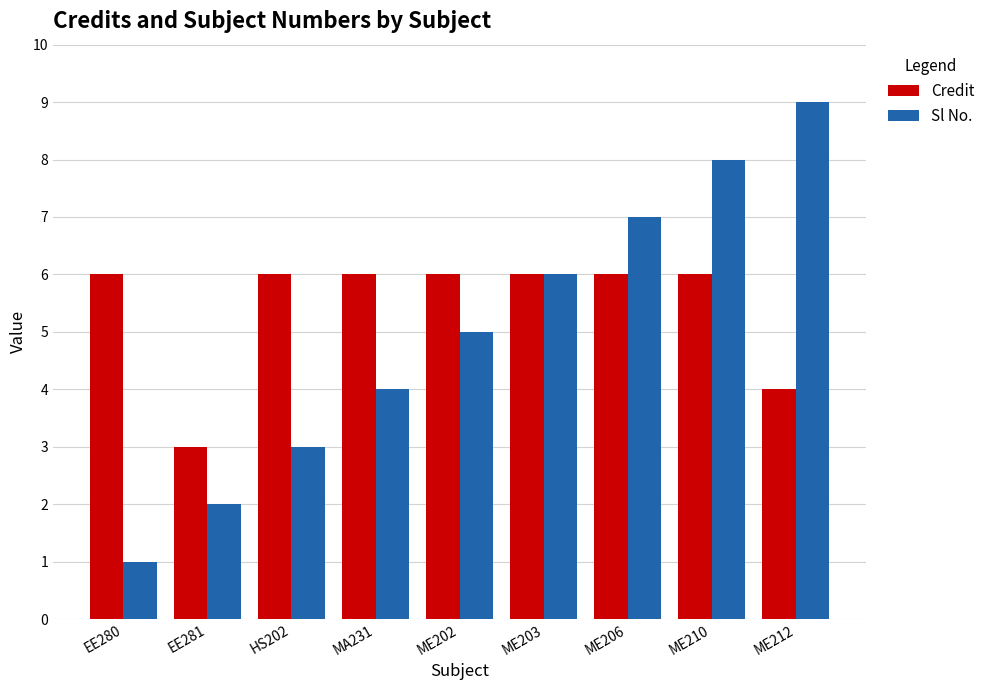

Rank the series by their maximum value, from highest to lowest.

Sl No., Credit